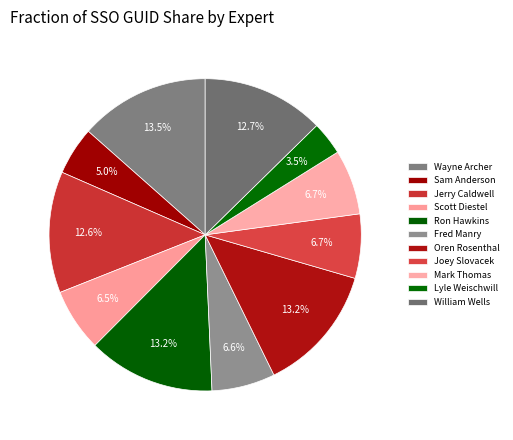

To the nearest percent, what percentage of the pie is William Wells?

13%